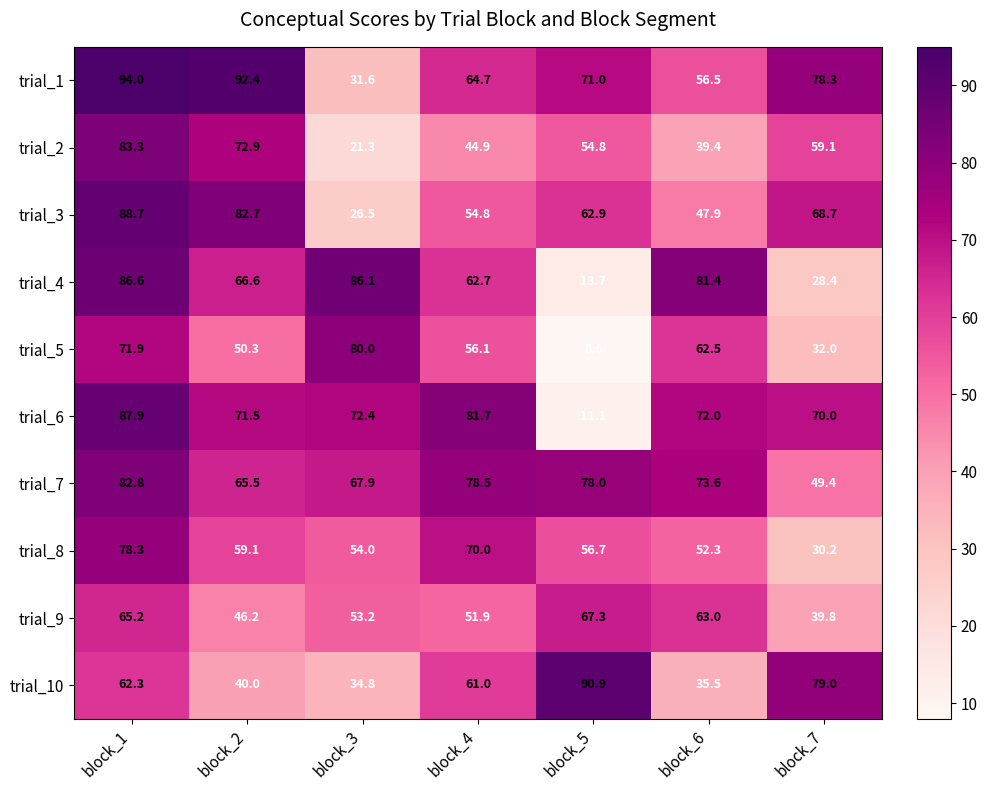

What is the sum of the trial_1 values at block_3 and block_7?

109.9